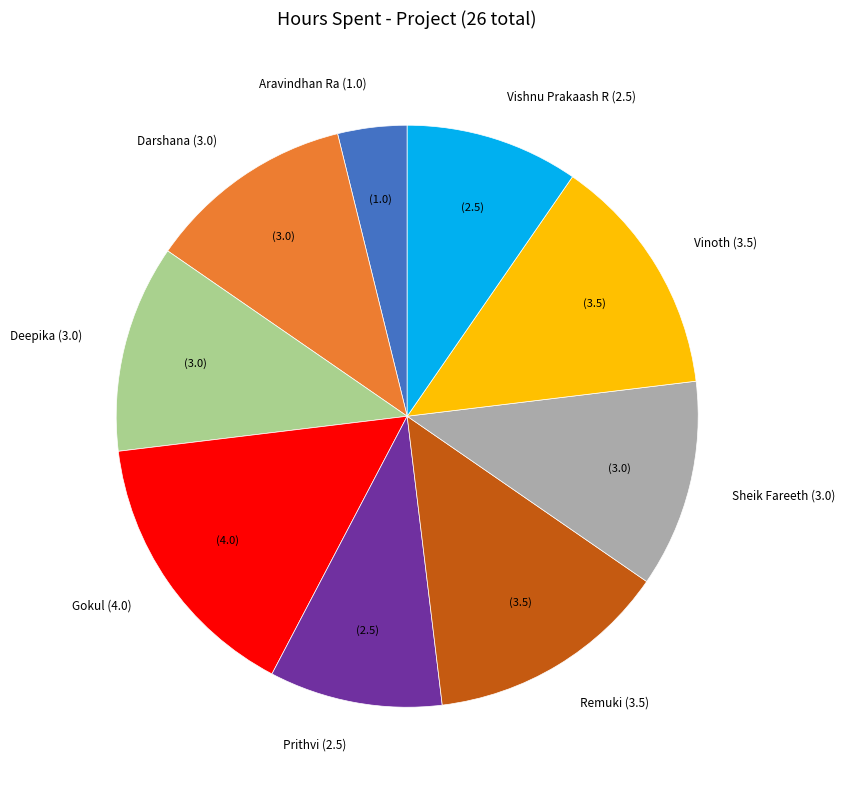

Does any single category account for the majority?

No